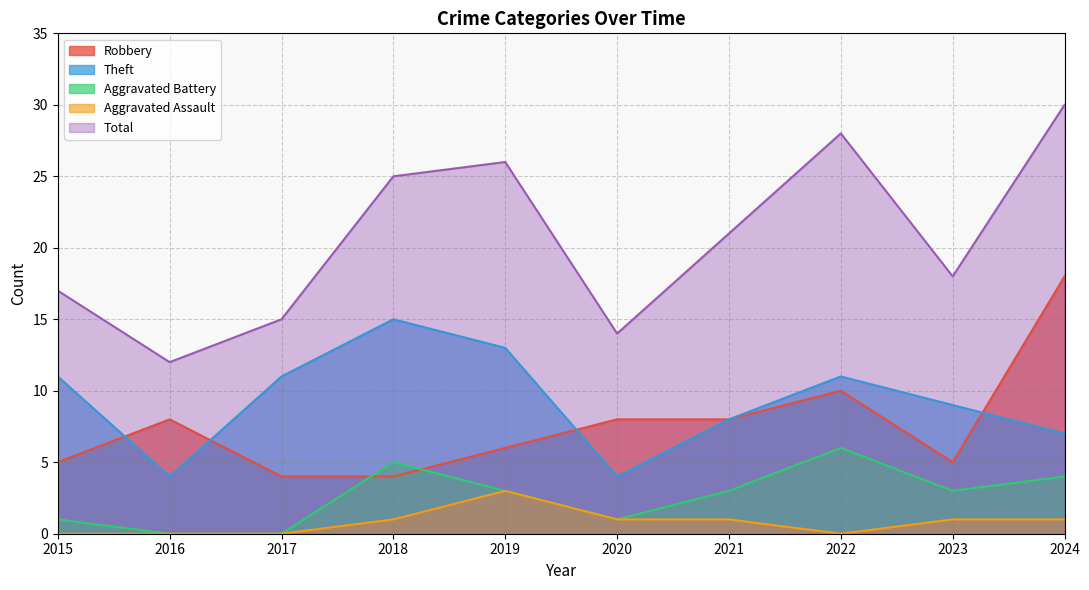

True or false: Aggravated Battery and Theft intersect in this chart.

False